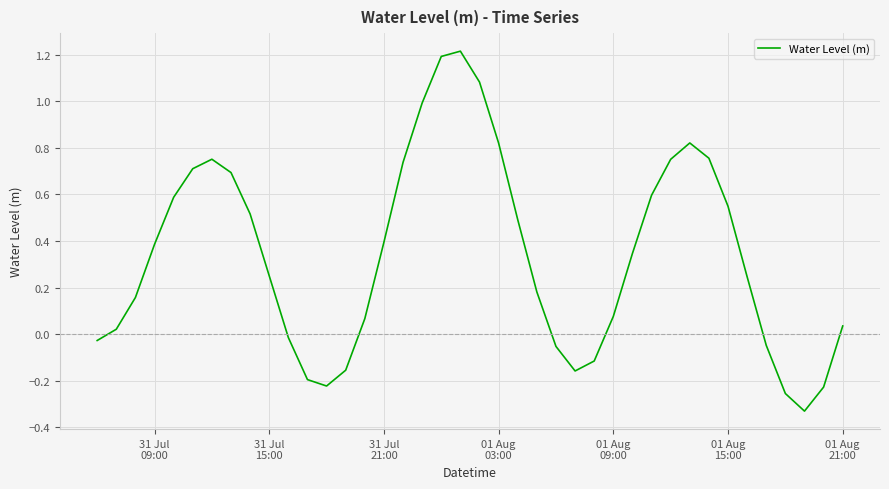

What is the greatest value displayed?

1.2